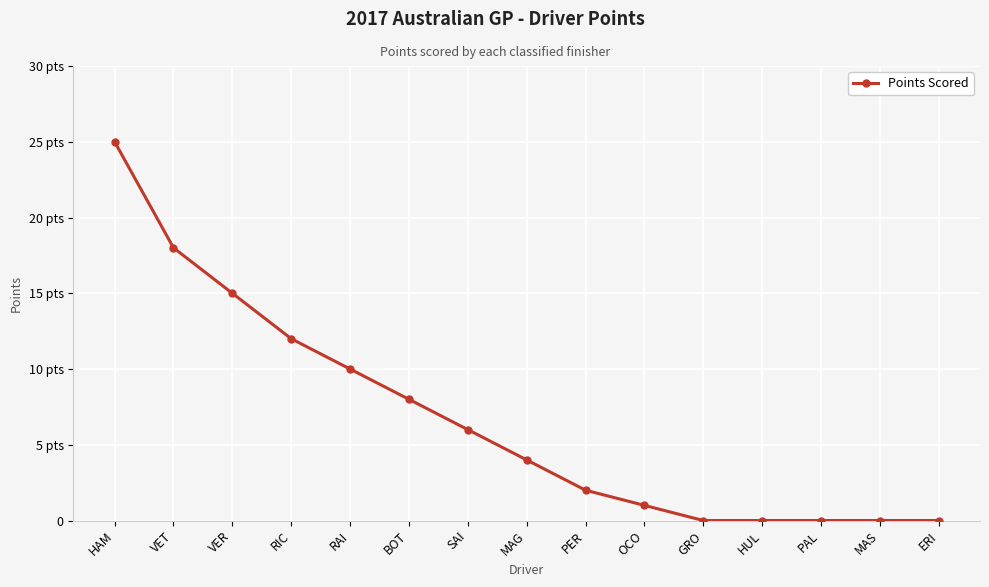

What is the difference between the second highest and minimum values?

18